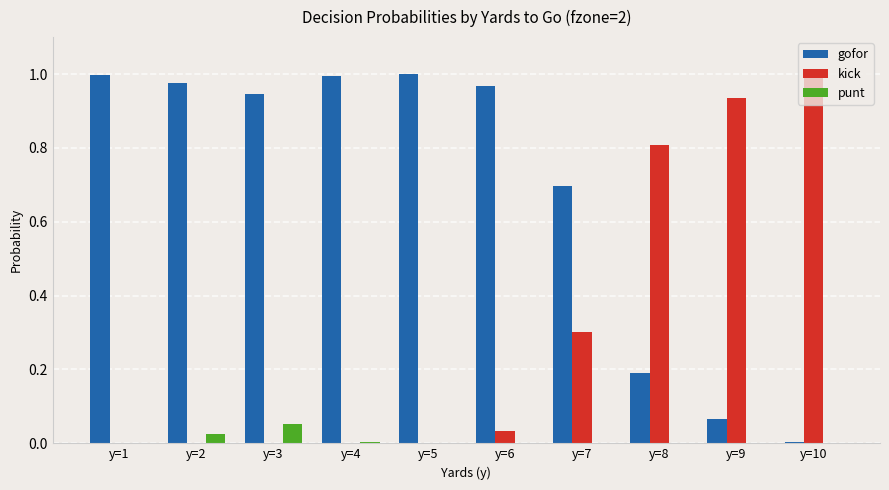

True or false: gofor has a value of 1.0 at y=2.

True